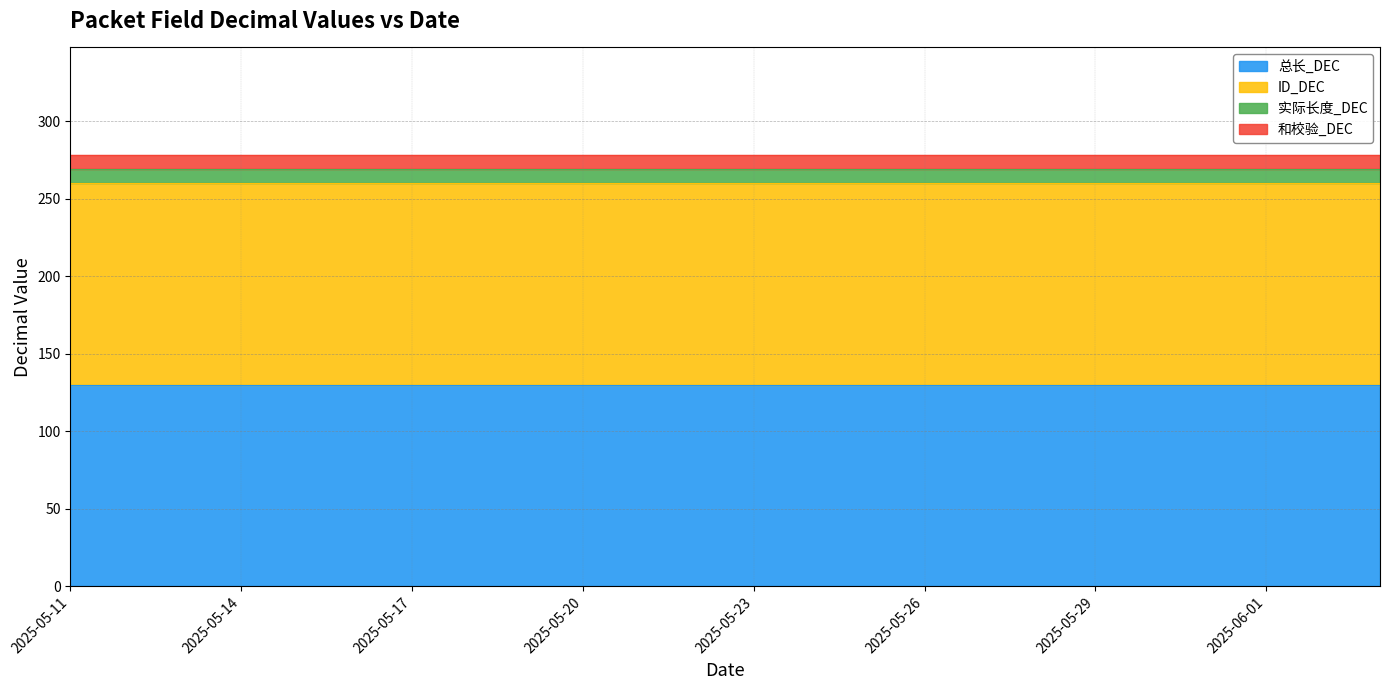

True or false: 和校验_DEC has a value of 9 at 2025-05-20.

True